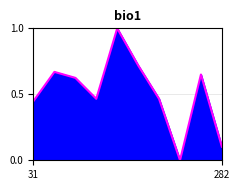

What is the greatest value displayed?

1.0